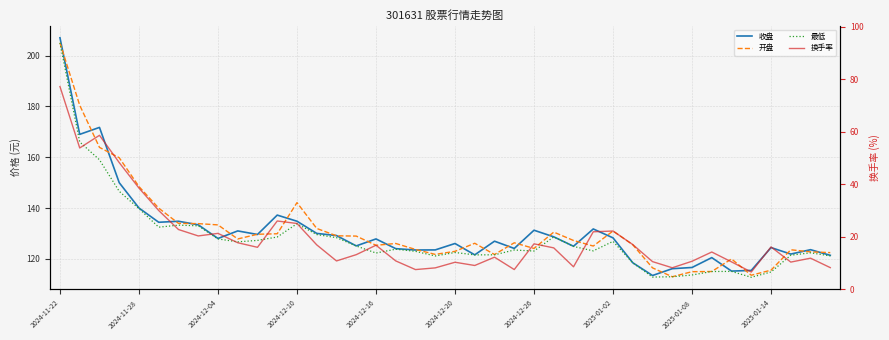

True or false: 开盘 and 最低 cross at least once.

False